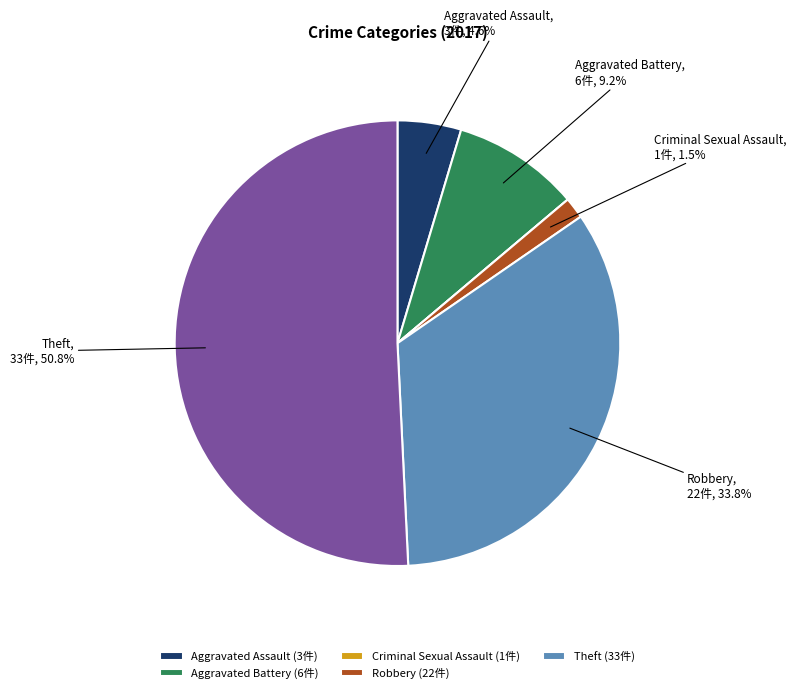

Is there any slice that represents more than half of the pie?

Yes